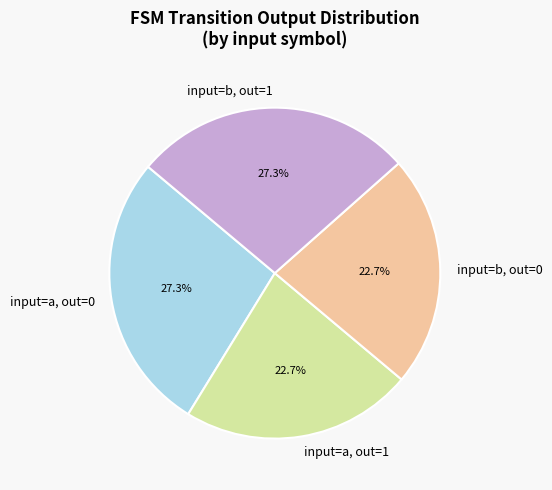

Is there any slice that represents more than half of the pie?

No